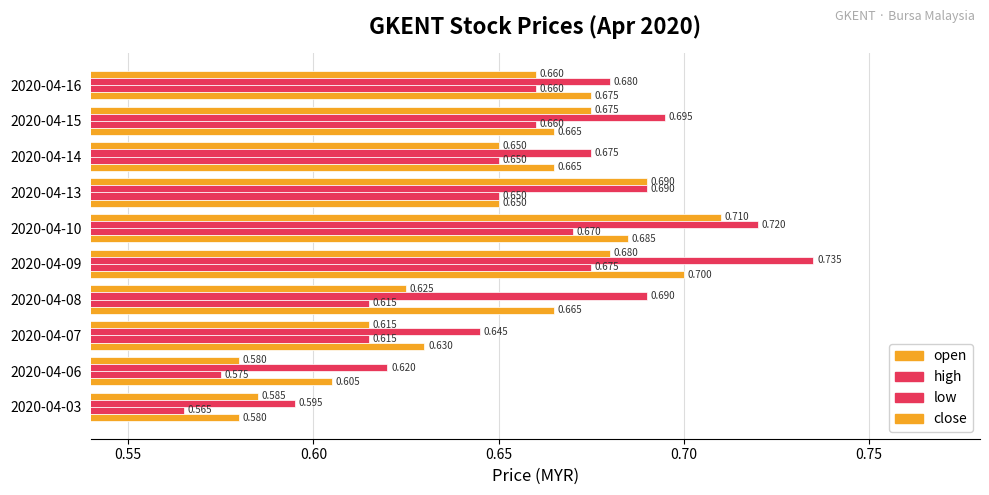

How many data points does each series have?

10